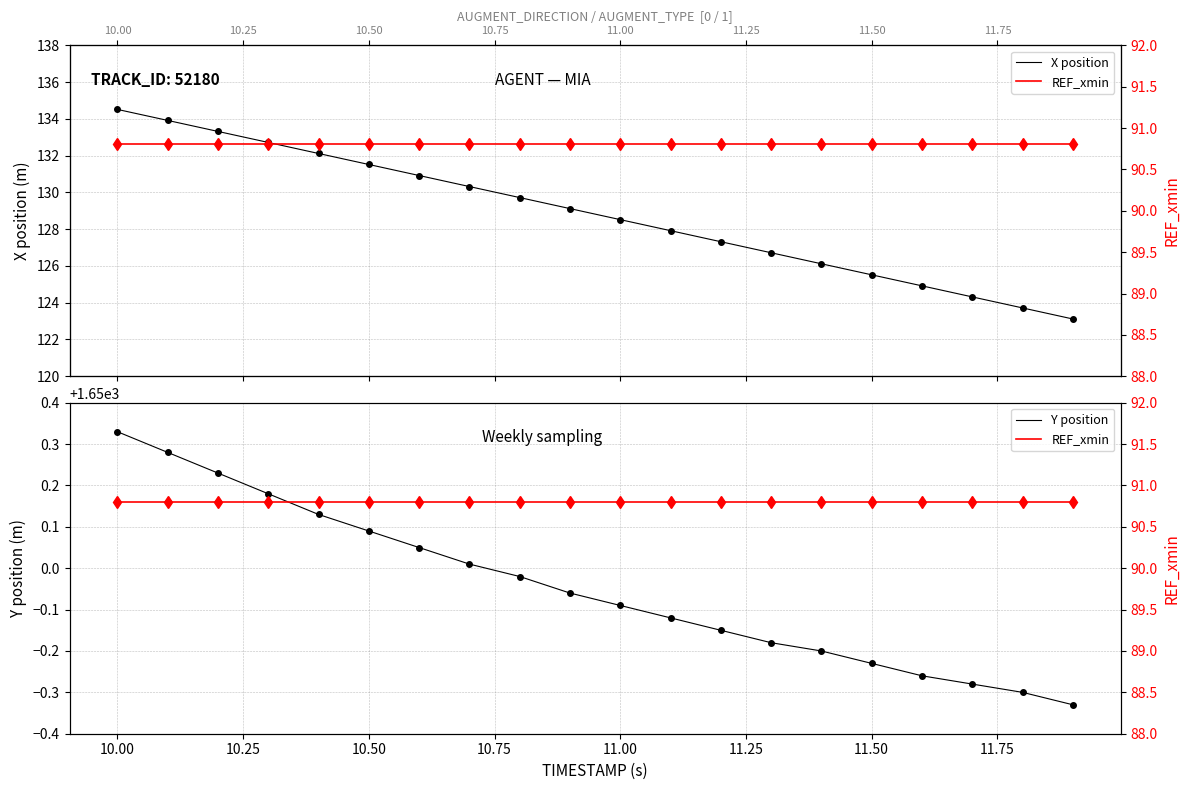

True or false: X position and REF_xmin cross at least once.

False